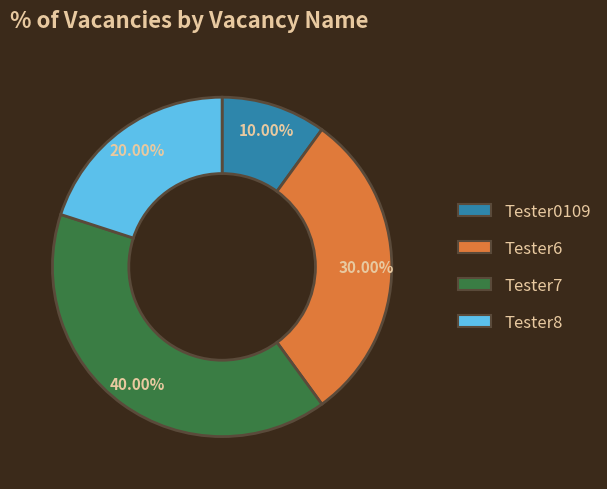

True or false: Tester6 accounts for 16% of the total.

False